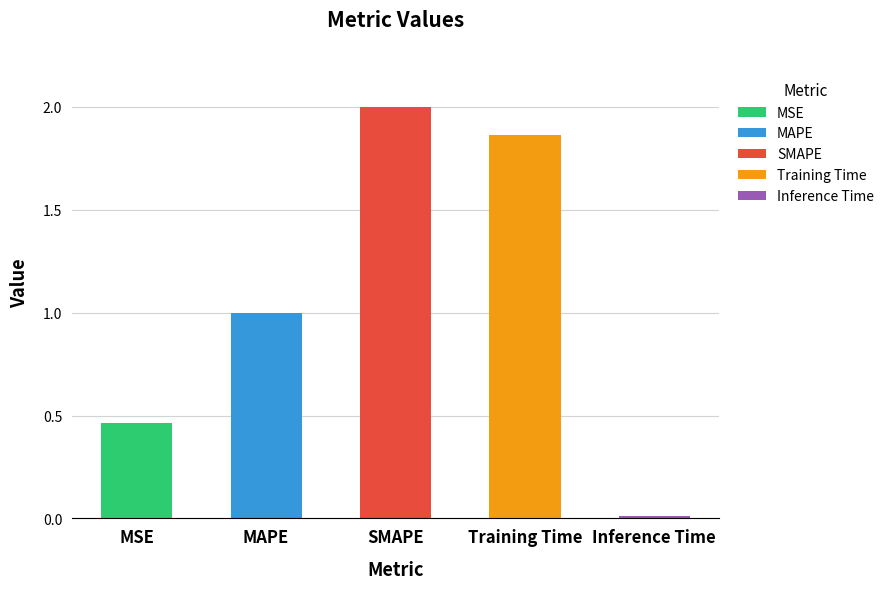

Where is the data nearest to the value 1?

MAPE